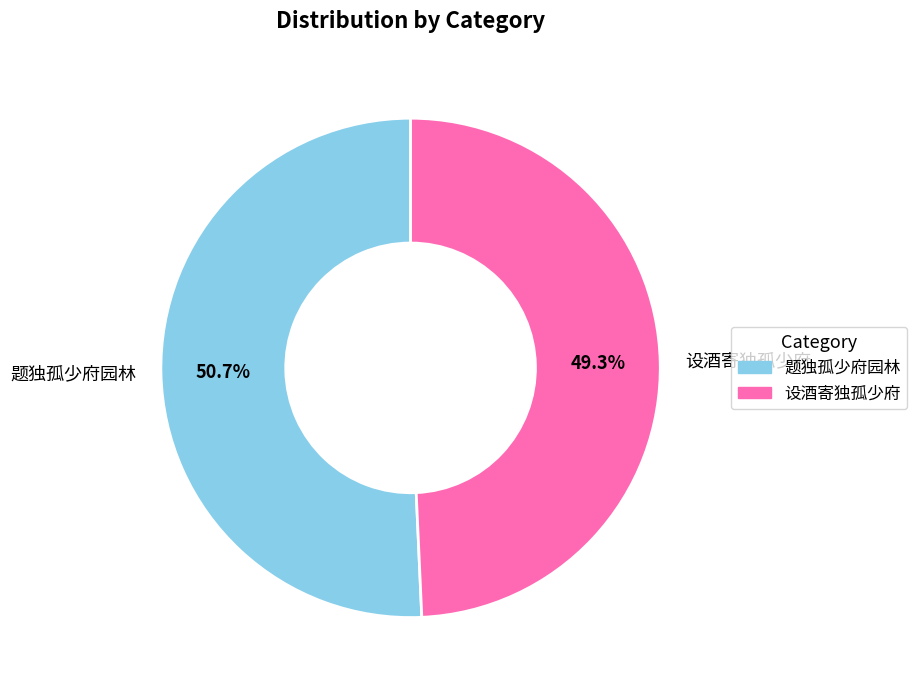

Between 设酒寄独孤少府 and 题独孤少府园林, which is larger?

题独孤少府园林